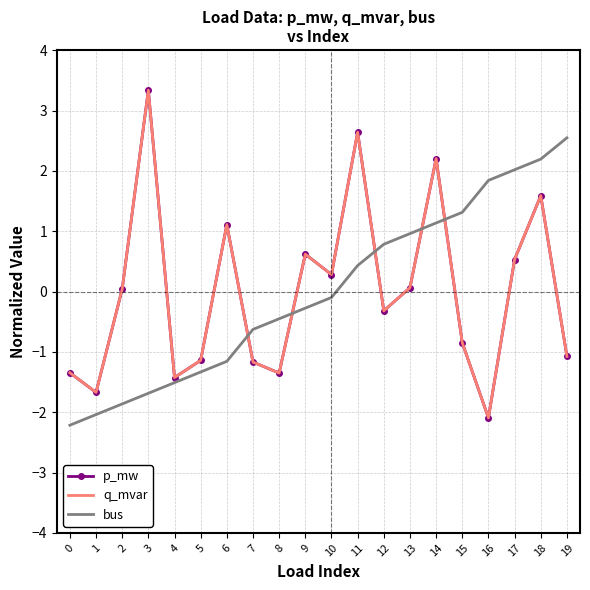

What is the value of the q_mvar point at the 20th from the left?

-1.1